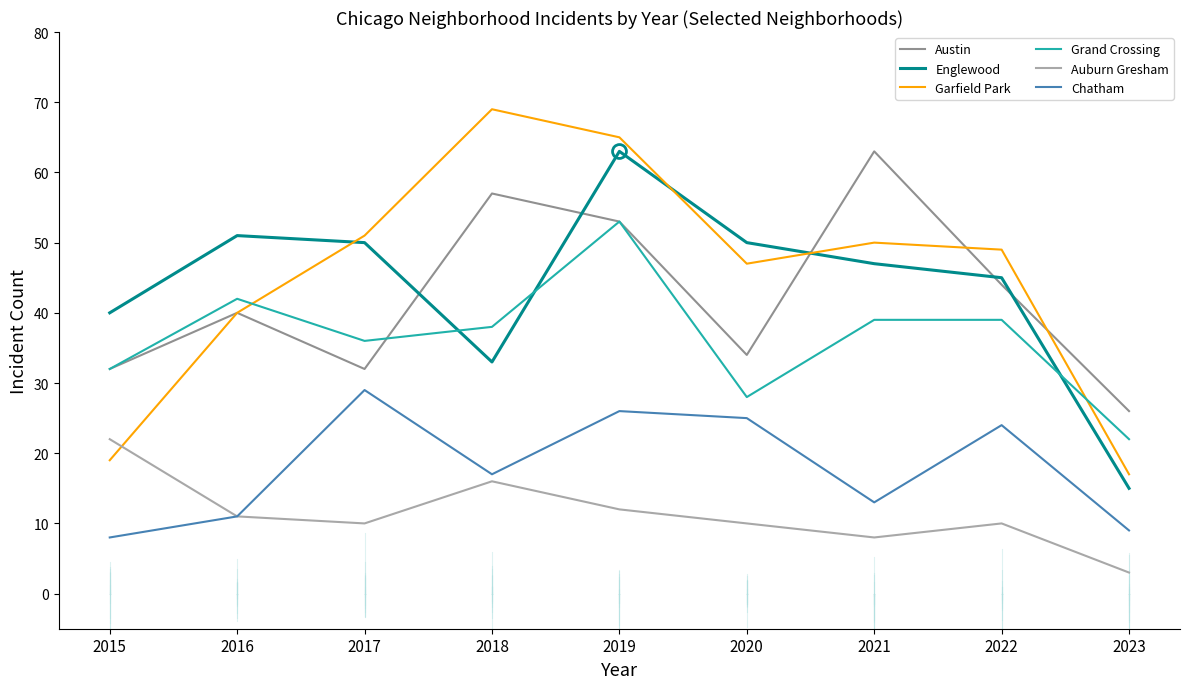

How many distinct data groups are displayed?

6